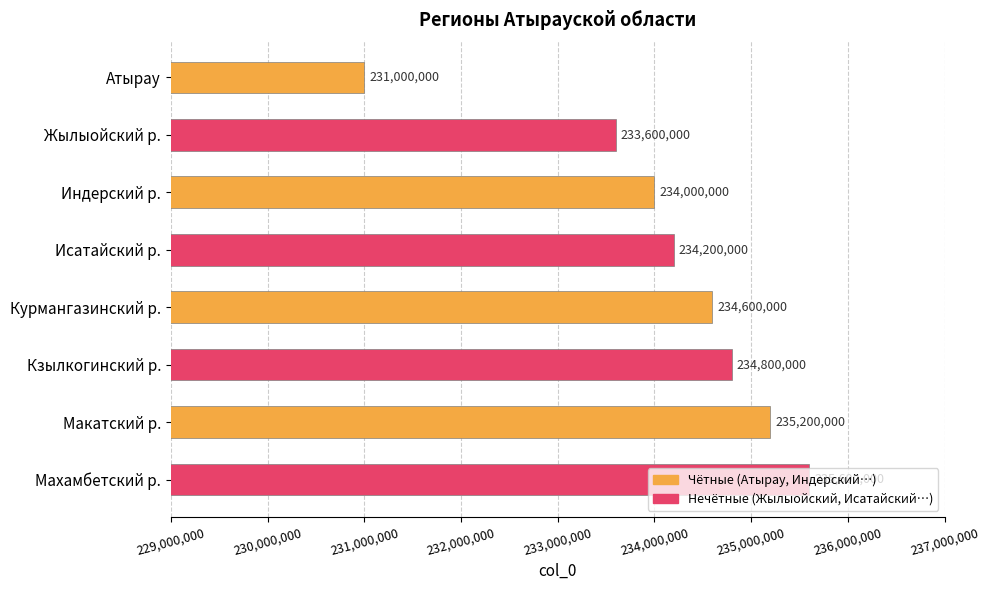

What is the maximum value shown in the chart?

235600000